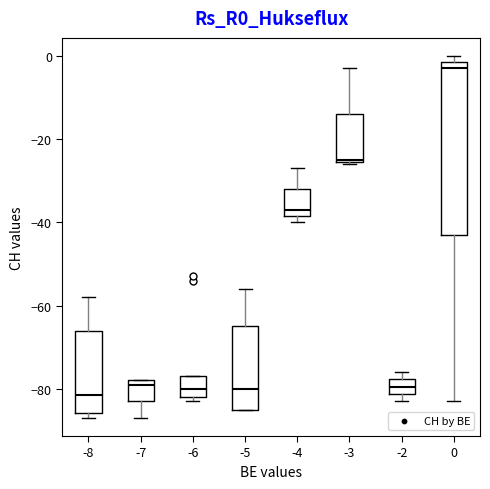

Where is the lower edge of the box at x = -7 on the y-axis? The values are not printed on the chart, so give them approximately, as read against the axis.

-82